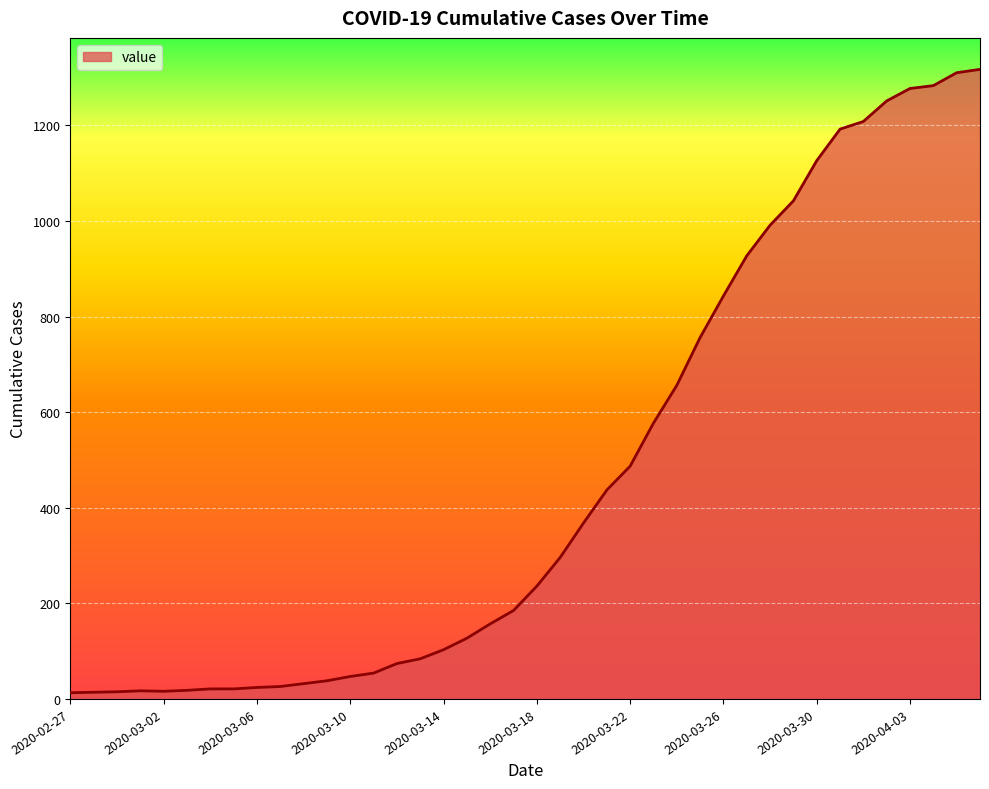

How many series are shown in this chart?

1